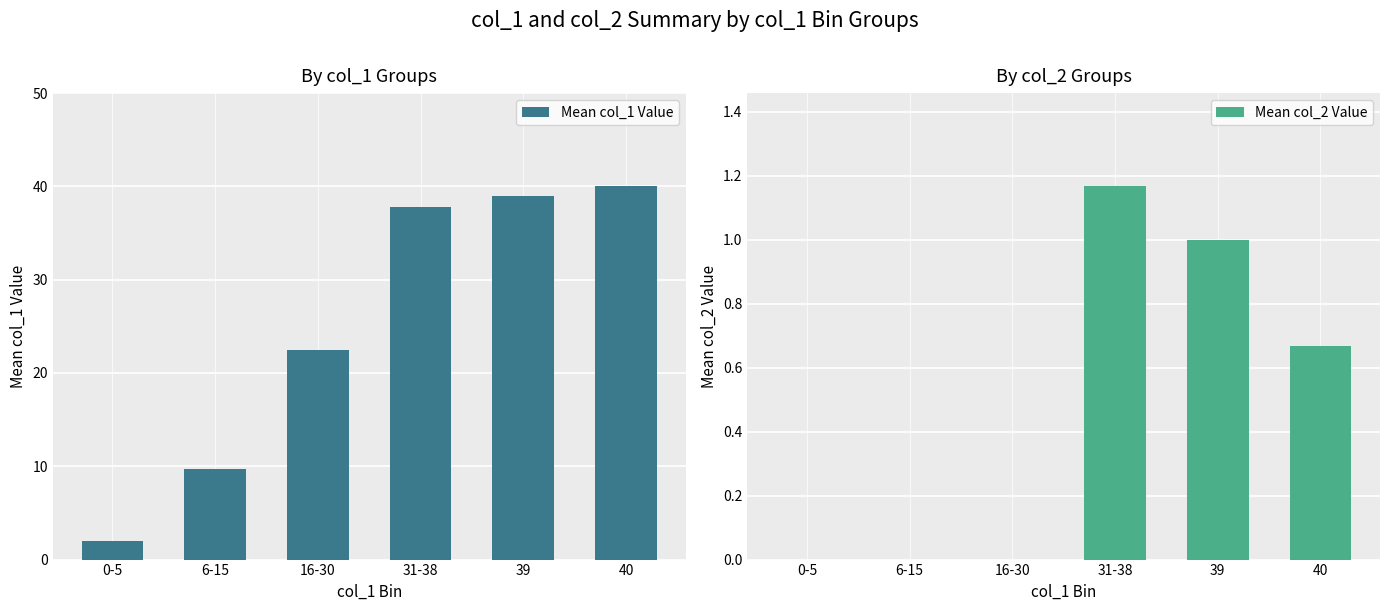

What is the sum of the Mean col_2 Value values at 39 and 0-5?

1.0